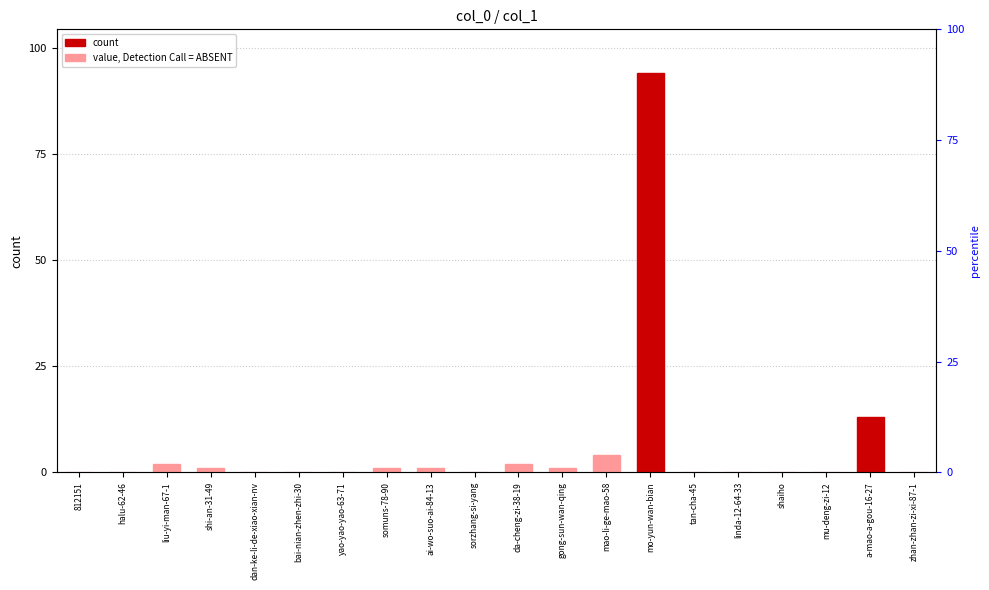

Rank the categories by value from lowest to highest.

812151, halu-62-46, dan-ke-li-de-xiao-xian-nv, bai-nian-zhen-zhi-30, yao-yao-yao-63-71, sorzhang-si-yang, tan-cha-45, linda-12-64-33, shaiho, mu-deng-zi-12, zhan-zhan-zi-xi-87-1, shi-an-31-49, somuns-78-90, ai-wo-suo-ai-84-13, gong-sun-wan-qing, liu-yi-man-67-1, da-cheng-zi-38-19, mao-li-ge-mao-58, a-mao-a-gou-16-27, mo-yun-wan-bian